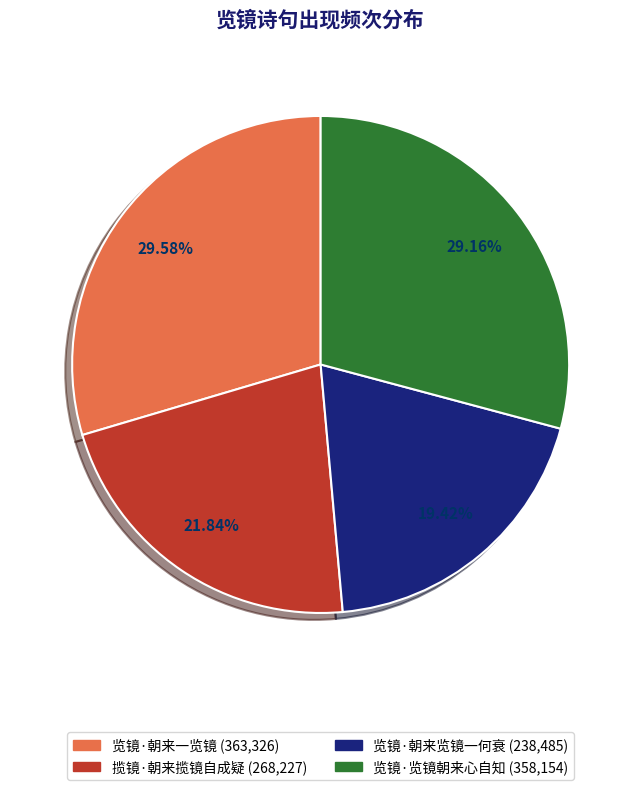

To the nearest percent, what portion does 览镜·朝来一览镜 represent?

30%